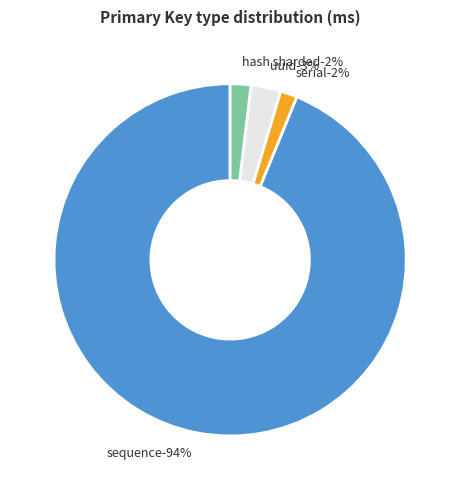

Which has a higher value, sequence or serial?

sequence